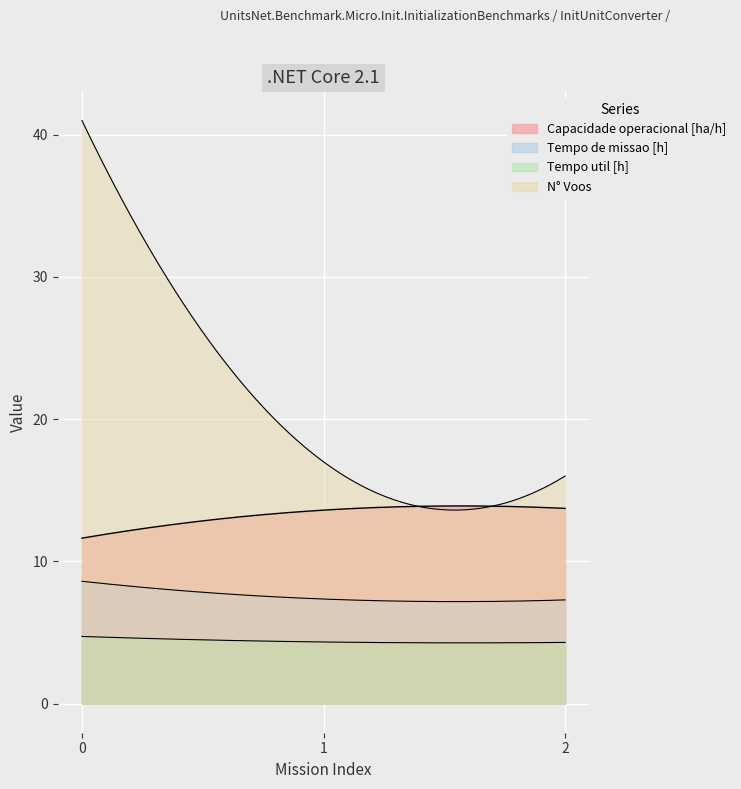

What is the value of the Tempo util [h] point at the 1st from the left?

4.7